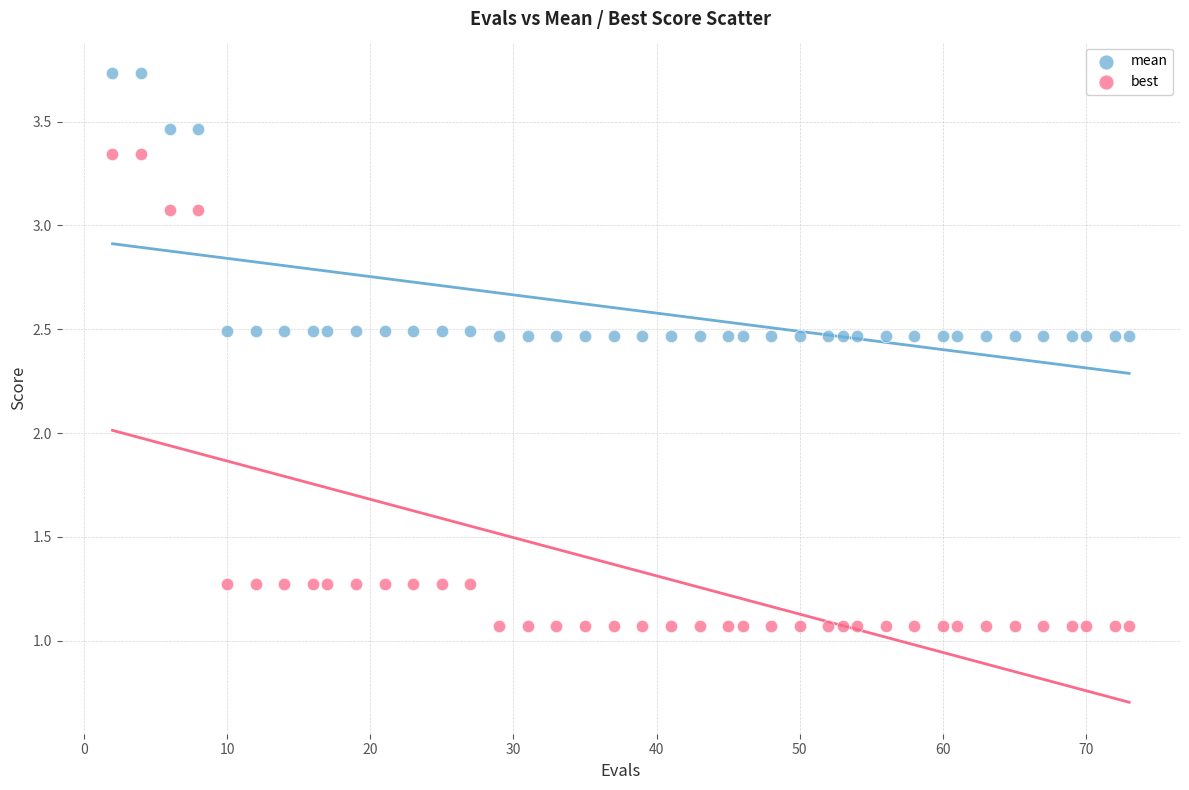

What are all the series names shown in the legend?

mean, best